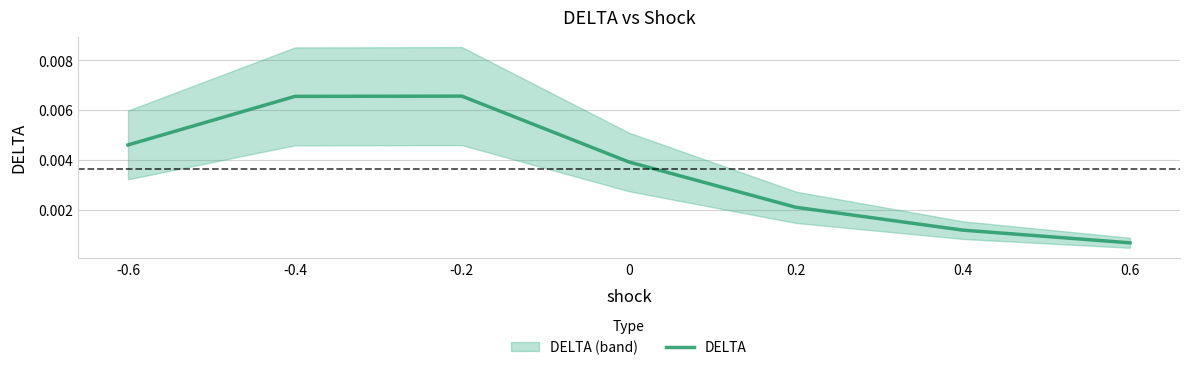

Between 0 and -0.4, which is larger?

-0.4